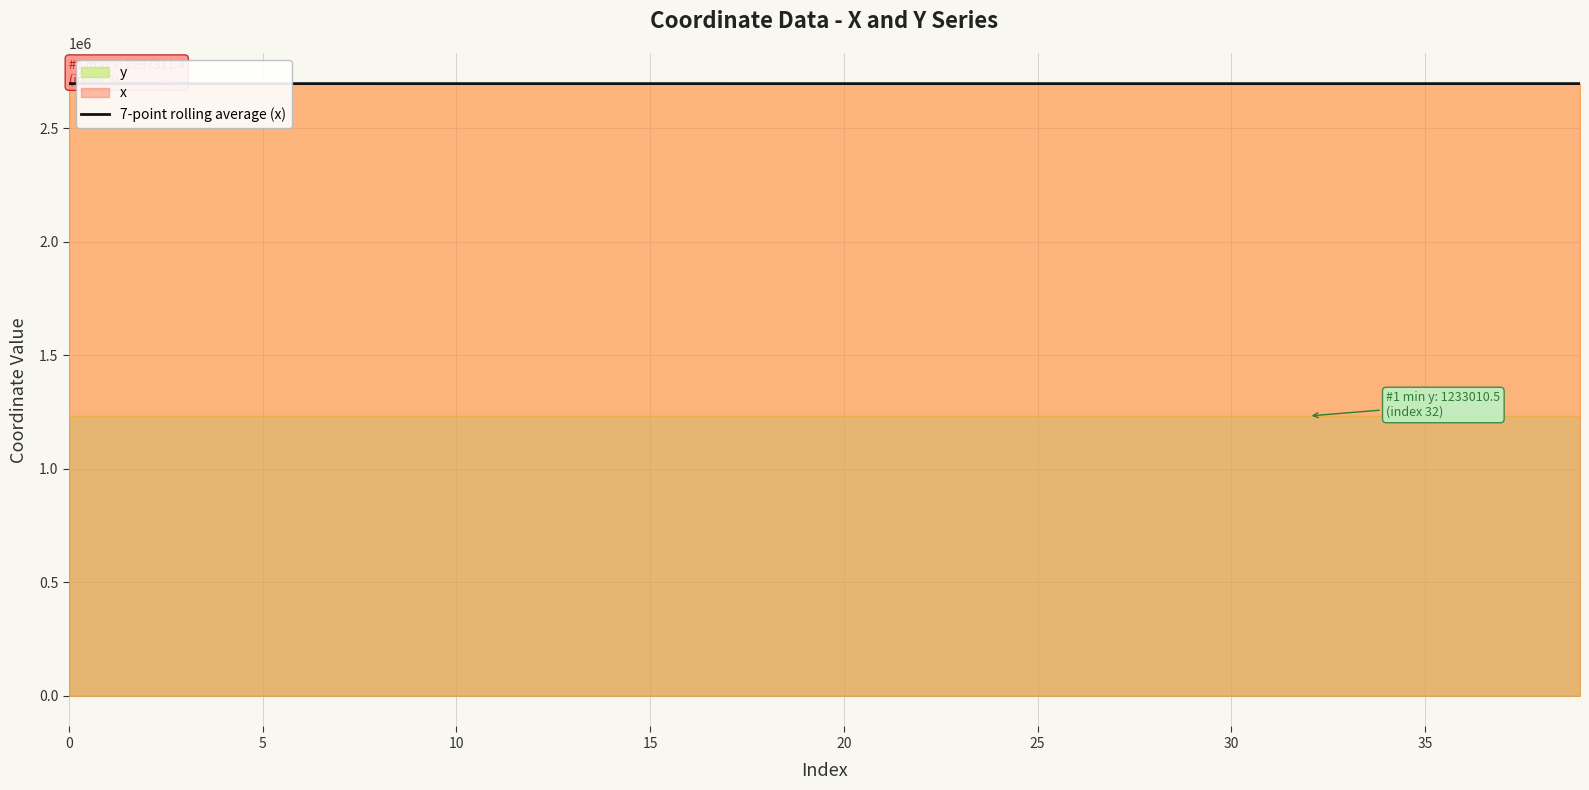

Which category has the lowest value across all series?

32